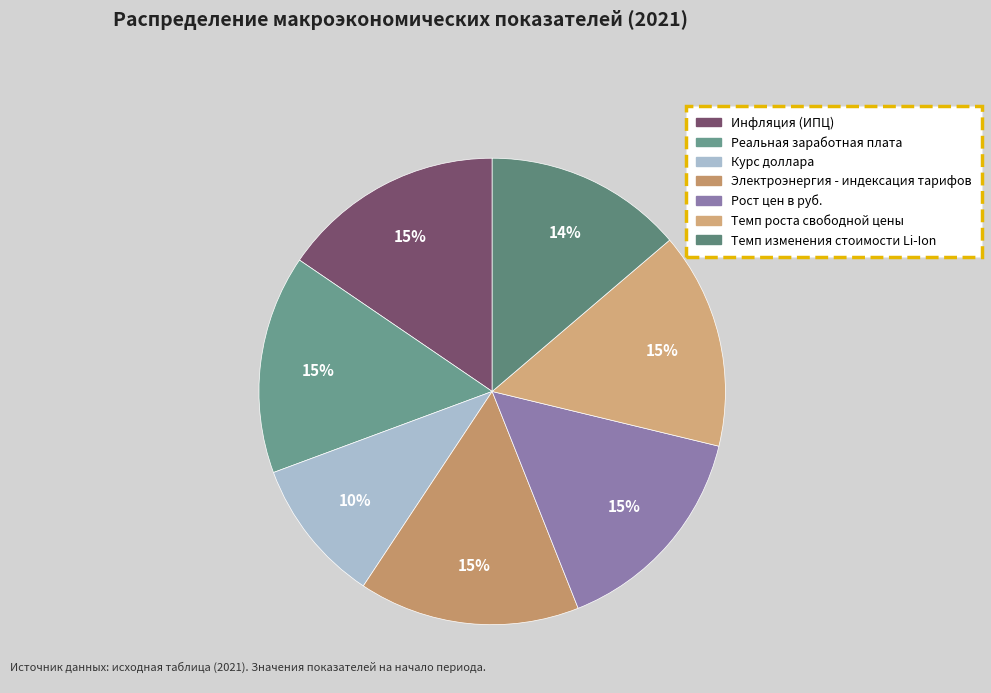

Which category has the smallest portion of the pie?

Курс доллара